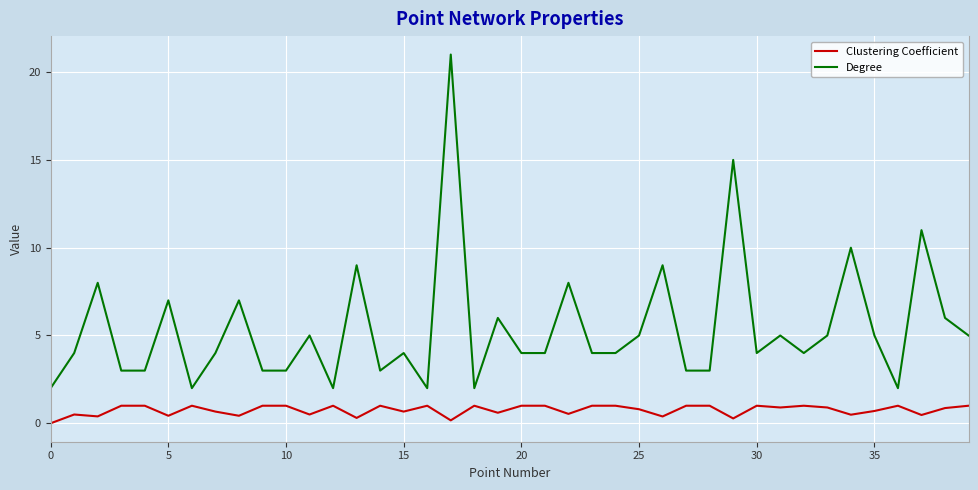

How many values in Clustering Coefficient are above zero?

39